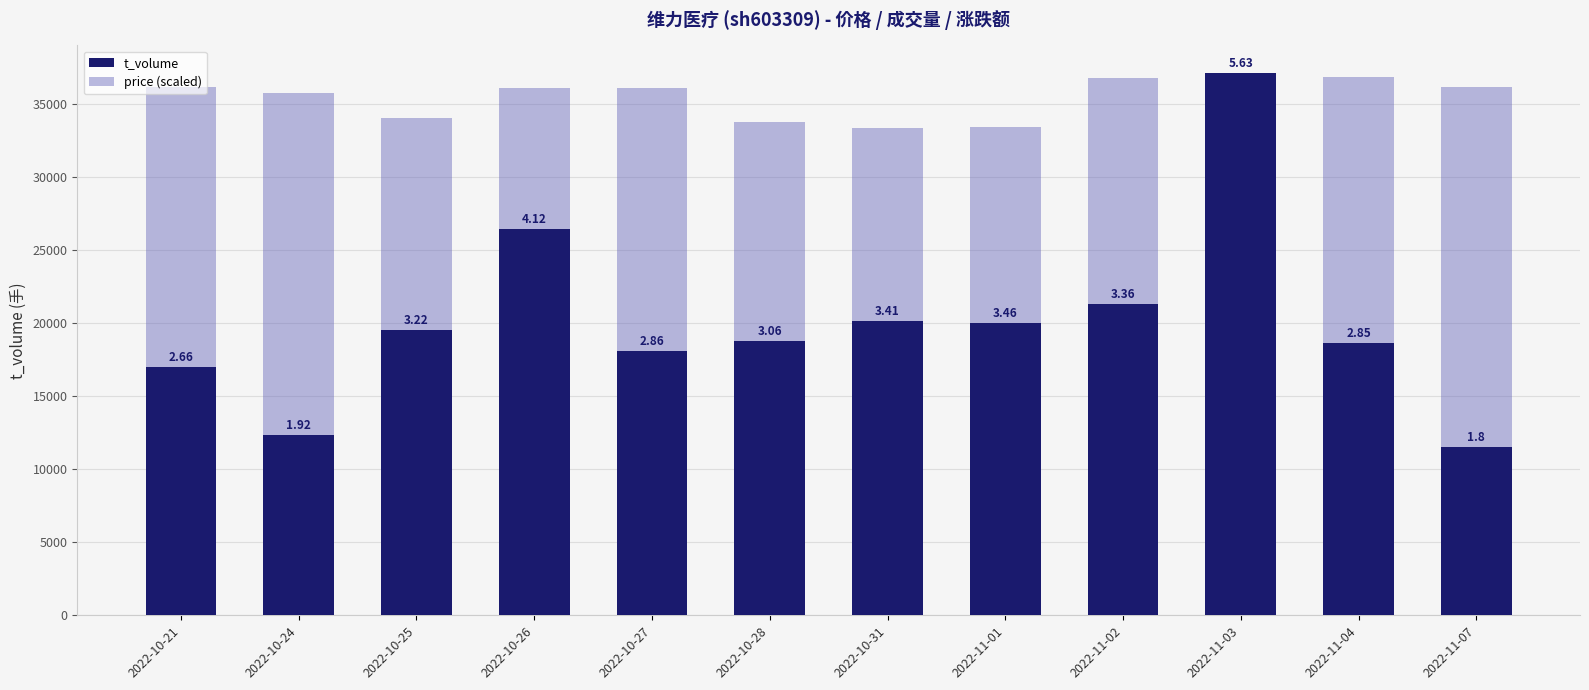

Reading right to left, list all the values displayed in this chart.

t_volume: 2022-11-07=11504.0	2022-11-04=18677.0	2022-11-03=37169.0	2022-11-02=21291.0	2022-11-01=20005.0	2022-10-31=20137.0	2022-10-28=18775.0	2022-10-27=18132.0	2022-10-26=26481.0	2022-10-25=19544.0	2022-10-24=12348.0	2022-10-21=17022.0
price (scaled): 2022-11-07=36156.9	2022-11-04=36891.5	2022-11-03=37169.0	2022-11-02=36809.9	2022-11-01=33463.5	2022-10-31=33365.6	2022-10-28=33790.0	2022-10-27=36091.6	2022-10-26=36140.6	2022-10-25=34067.5	2022-10-24=35781.5	2022-10-21=36173.3